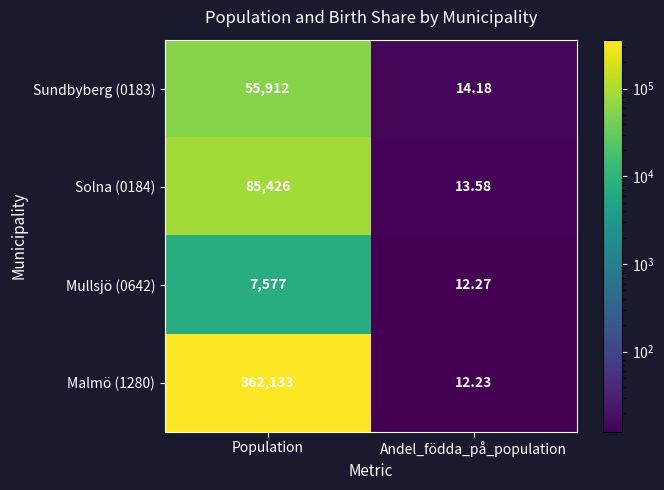

At which label is Sundbyberg (0183) closest to 27963?

Andel_födda_på_population